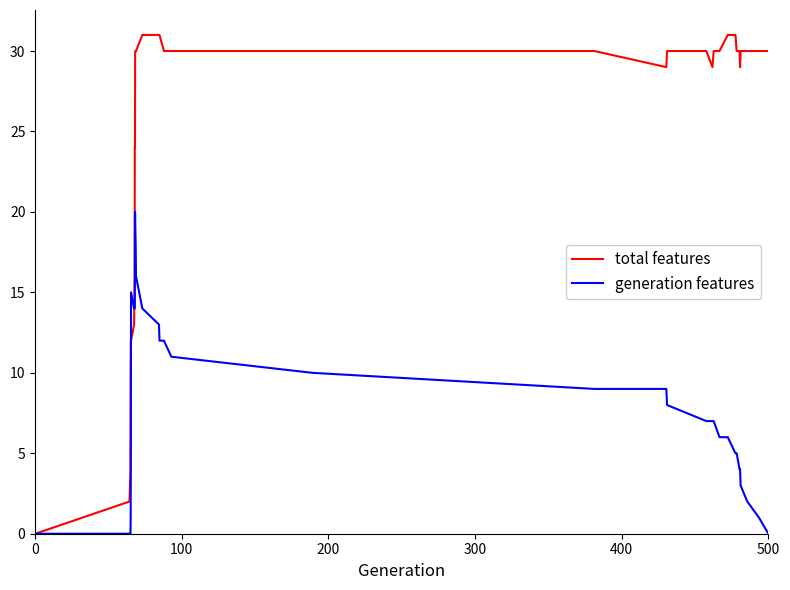

How many lines are shown in the chart?

2